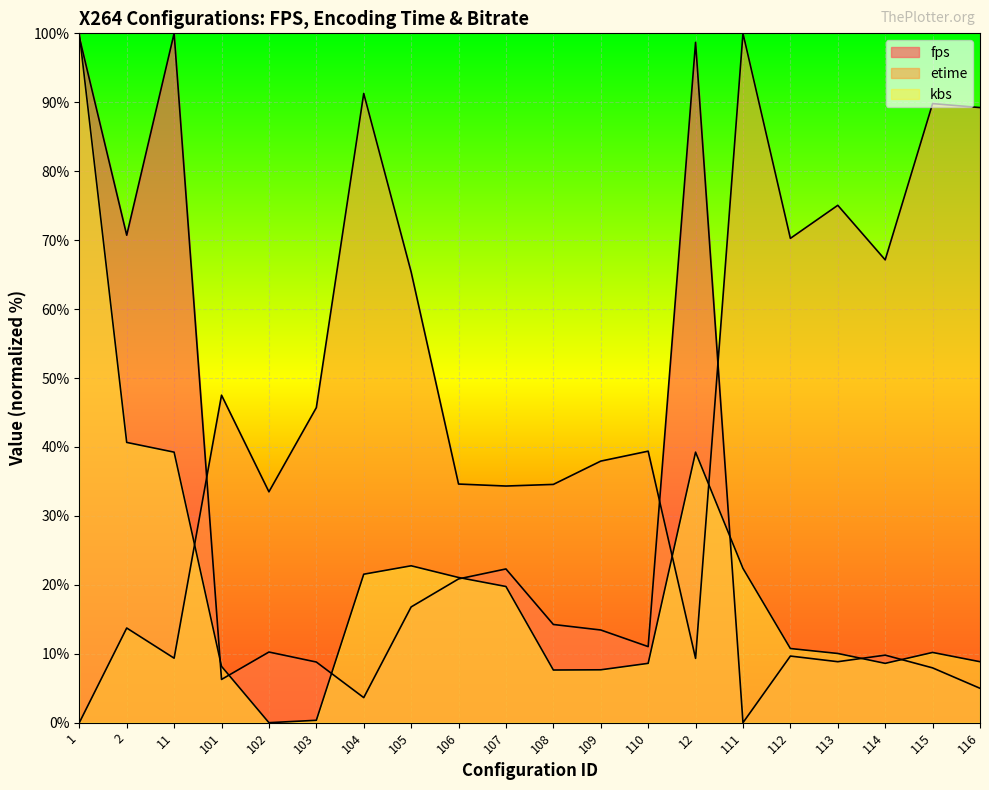

At 1, list the series in order from largest to smallest.

kbs, fps, etime